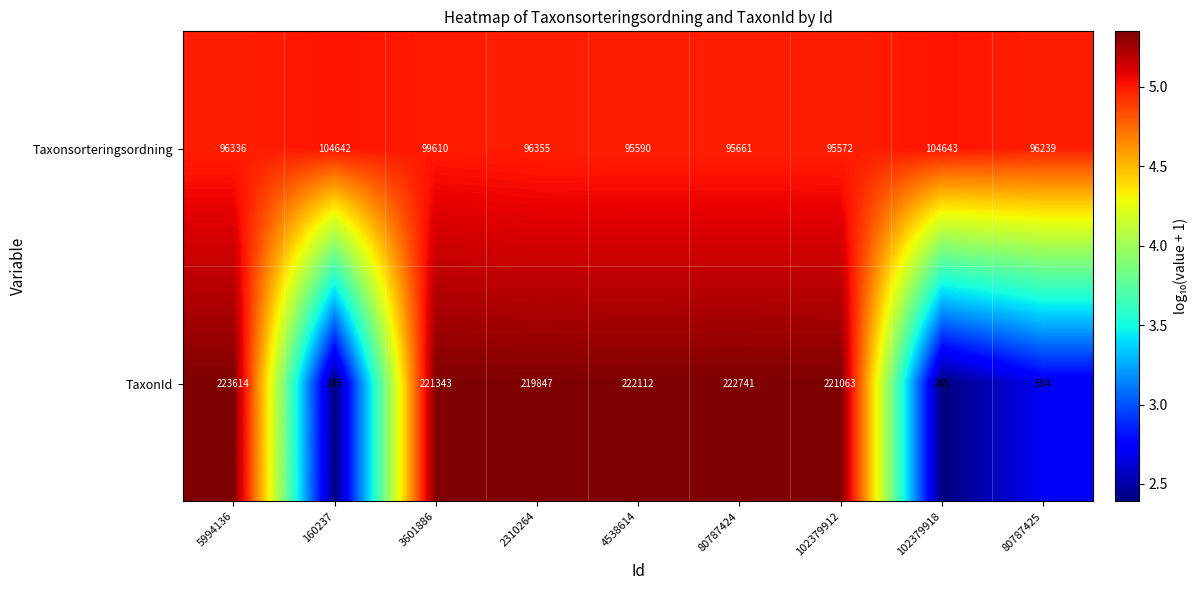

At which category is the sum across all series the highest?

3601886